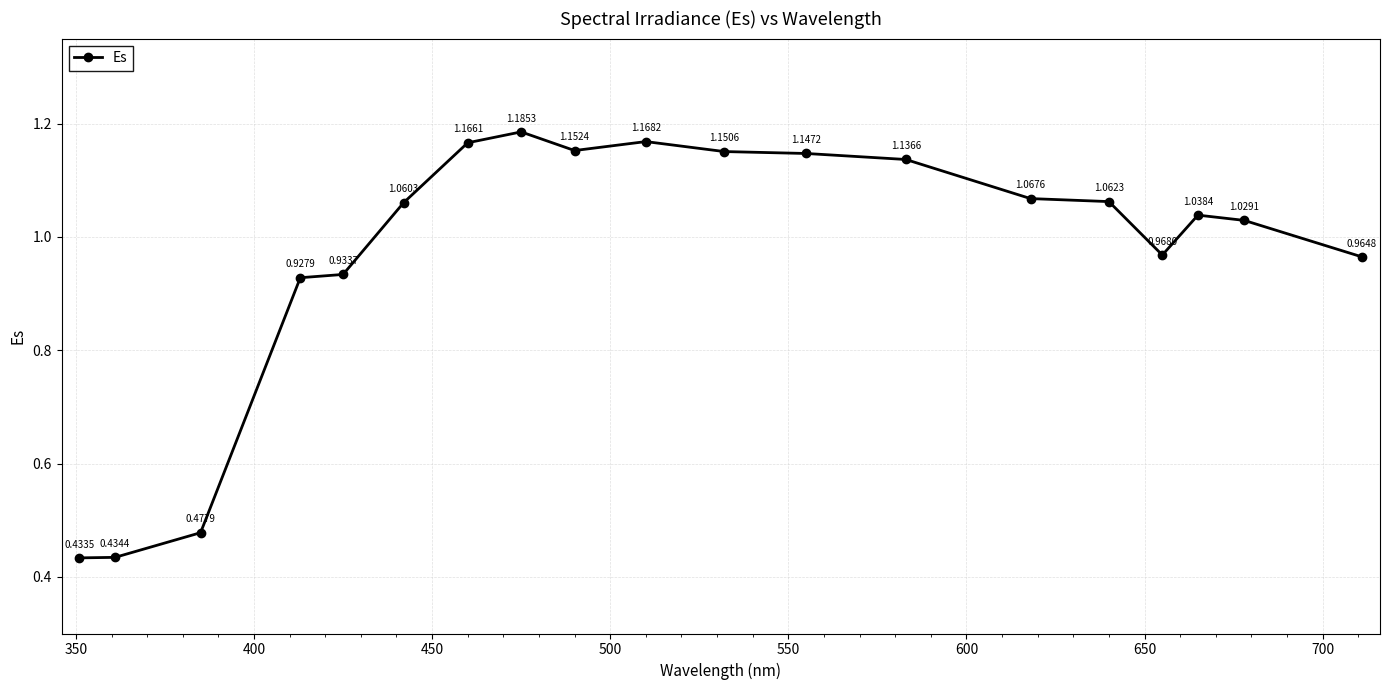

True or false: the data has more than 0 interior local peaks.

True